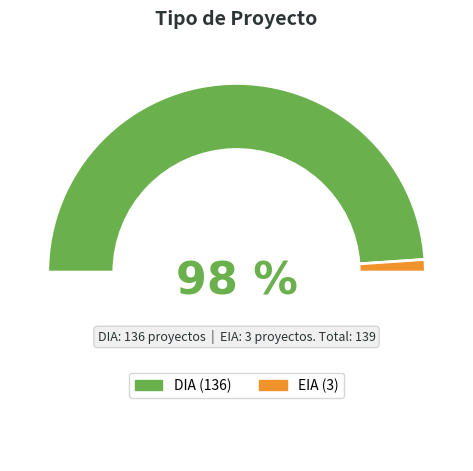

Which slice is the largest?

DIA